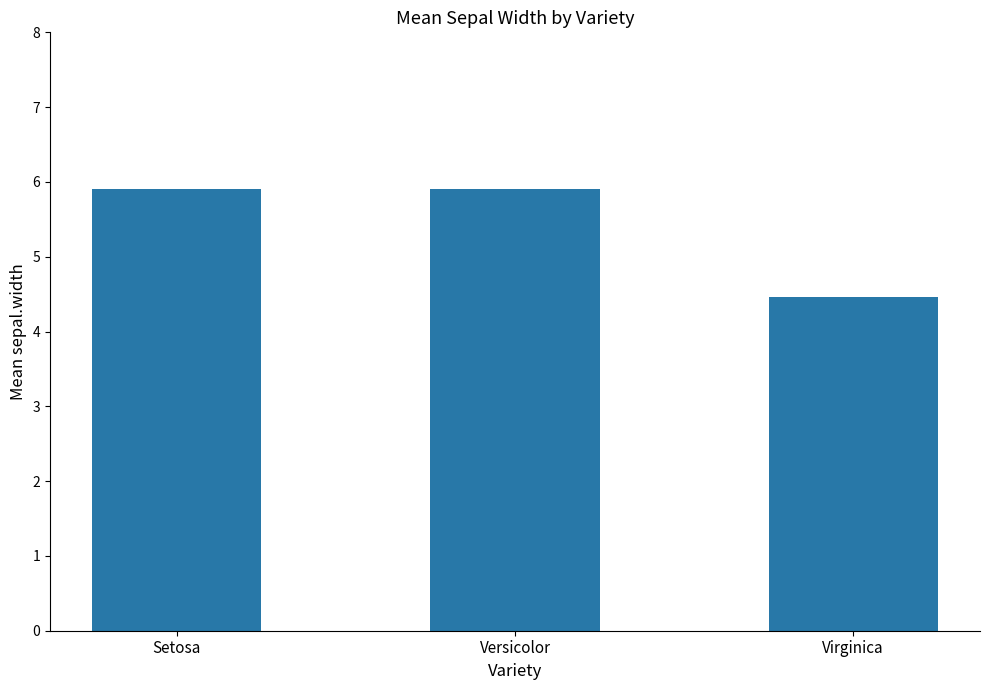

What is the value of the 3rd bar from the left?

4.5